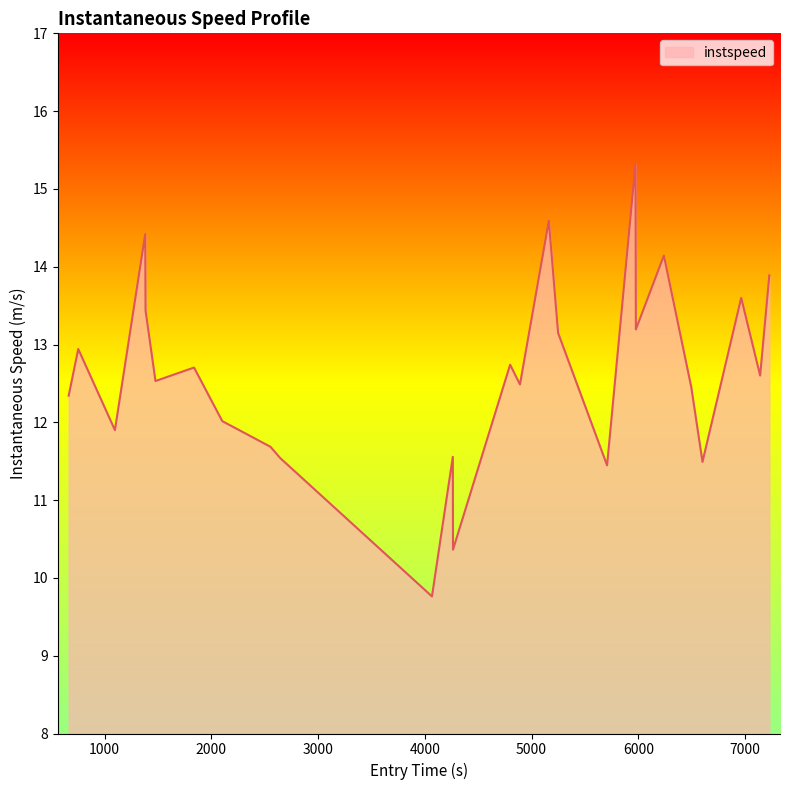

Count the number of data series in this chart.

1